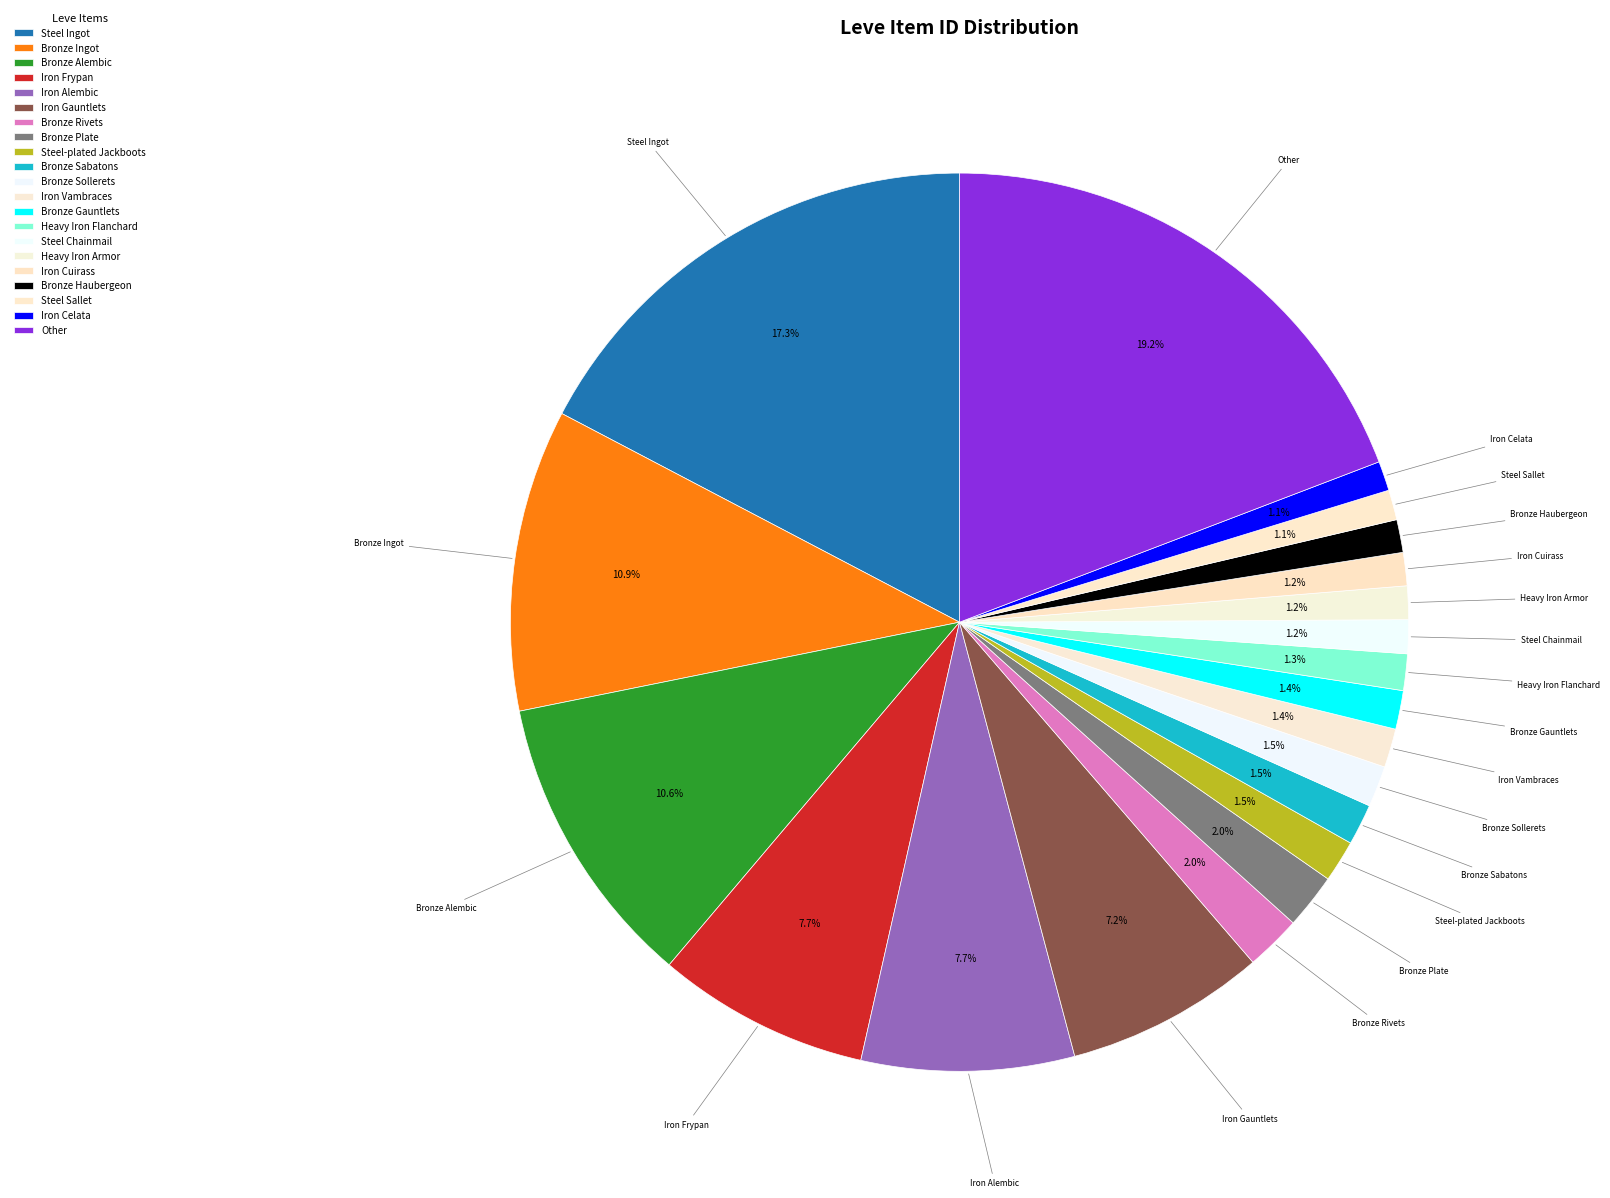

Does Steel Sallet represent more than half of the total?

No